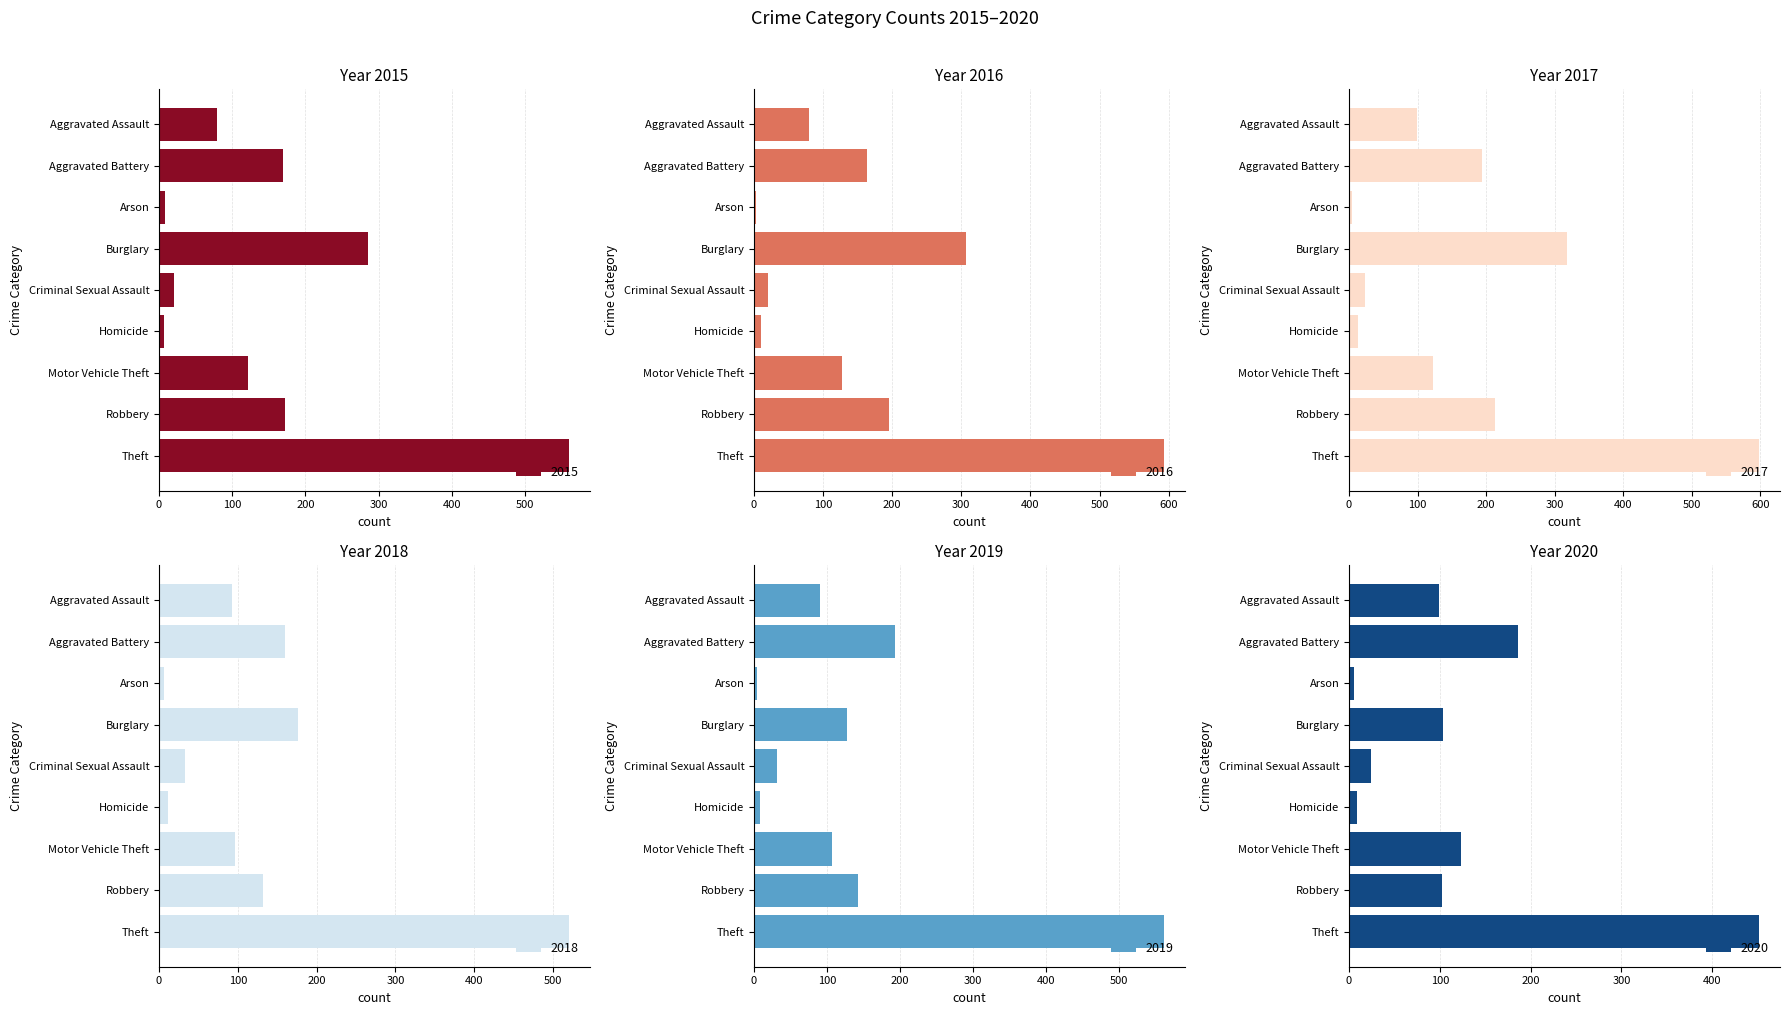

Rank the series by their maximum value, from lowest to highest.

2020, 2018, 2015, 2019, 2016, 2017